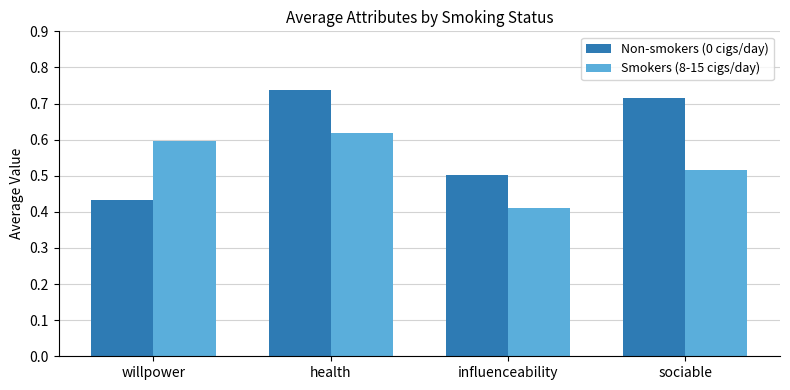

At which label does Smokers (8-15 cigs/day) reach its peak?

health